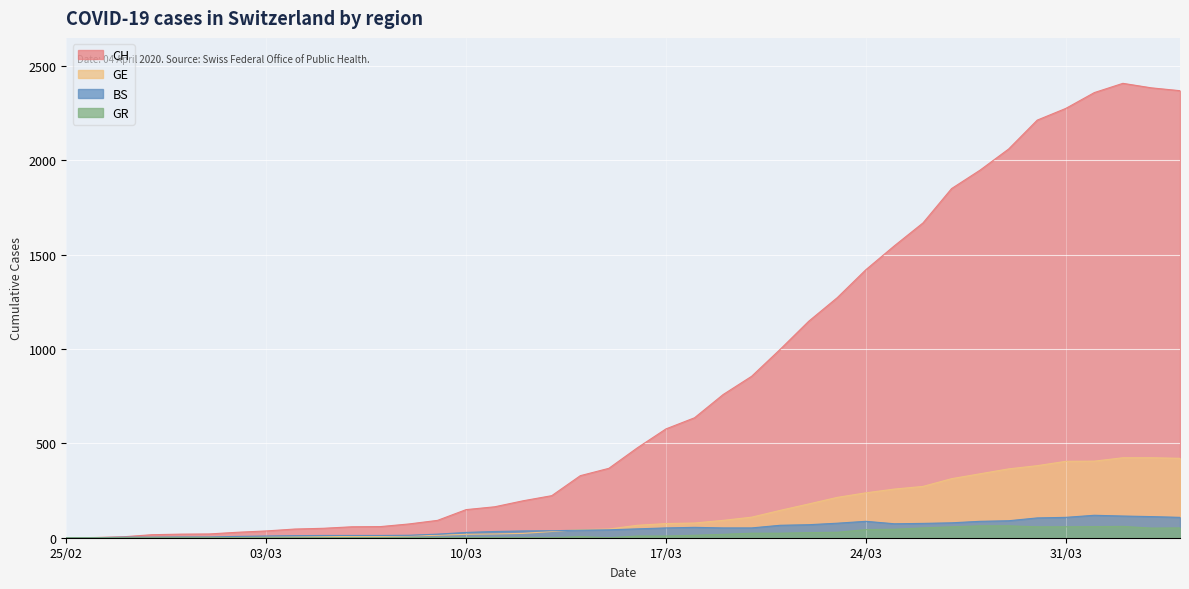

Reading left to right, list all the values displayed in this chart.

CH: 0	1	5	16	19	20	29	36	46	50	58	59	73	92	149	164	196	223	329	368	477	577	636	759	856	999	1148	1273	1421	1548	1669	1851	1949	2061	2214	2276	2360	2409	2385	2370
GE: 0	1	1	2	3	3	3	4	4	5	7	7	9	13	18	20	23	33	43	46	66	75	78	92	109	145	179	214	238	258	272	313	339	365	382	405	406	424	424	421
BS: 0	0	3	3	4	4	7	9	11	12	12	12	13	19	28	33	36	37	40	42	47	52	55	52	52	66	69	77	87	74	76	79	87	90	105	108	119	115	112	108
GR: 0	0	0	0	0	0	0	0	0	0	0	0	0	0	0	0	0	0	6	0	9	9	13	18	24	24	27	29	43	45	52	58	63	63	58	58	59	60	51	52